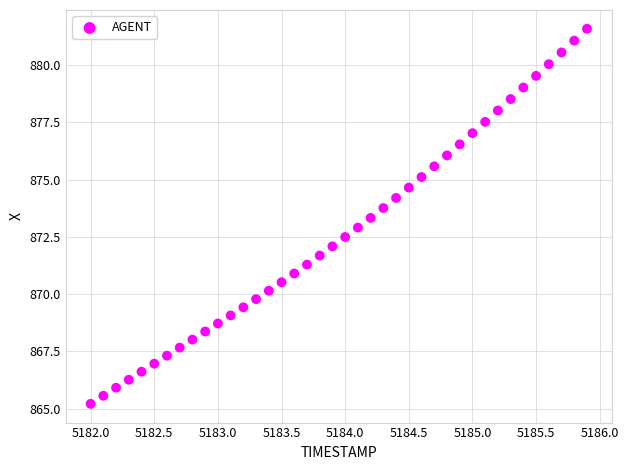

What is the range of X values (max minus min)?

3.9